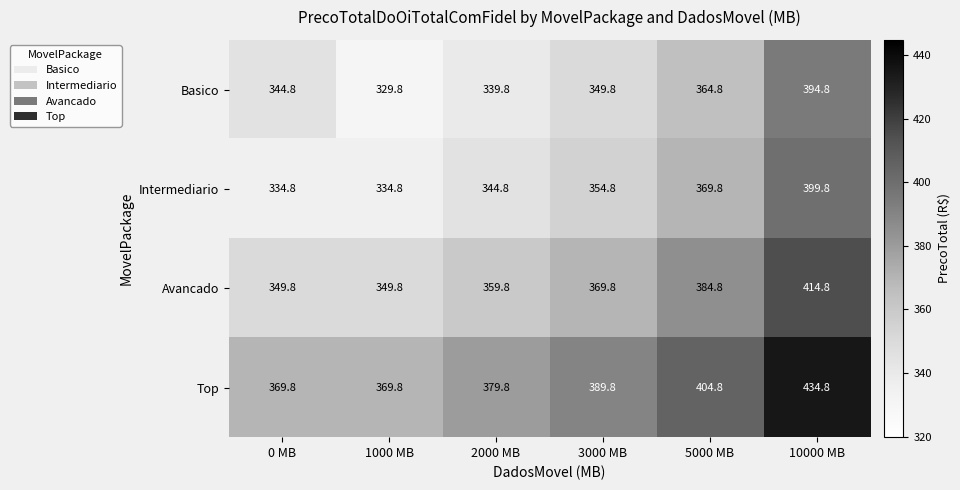

Count the number of data series in this chart.

4